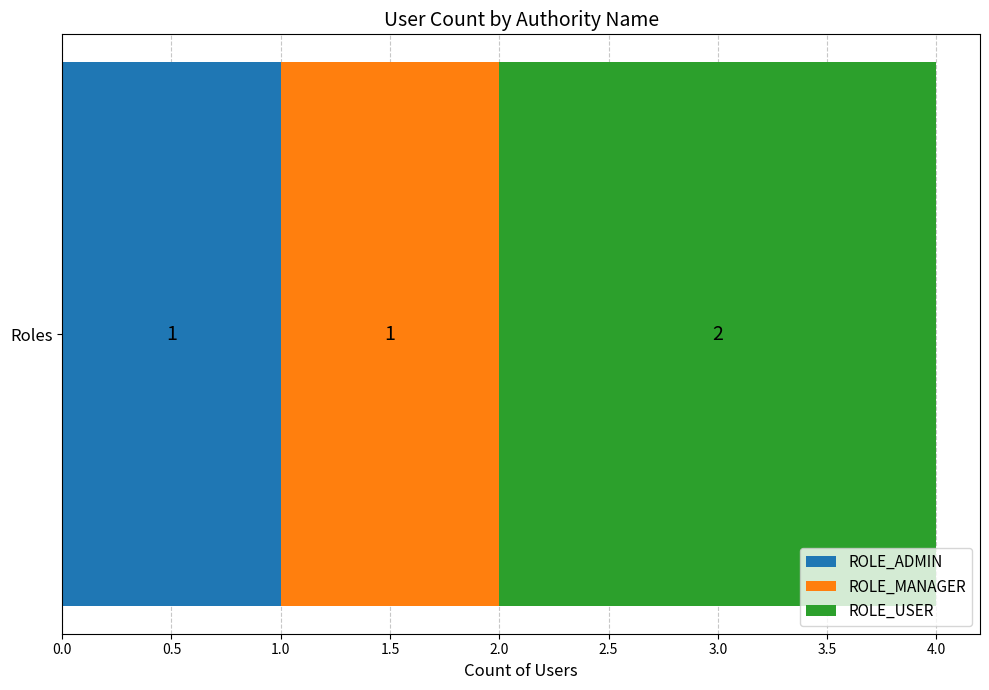

Rank the categories by ROLE_ADMIN value from lowest to highest.

Roles